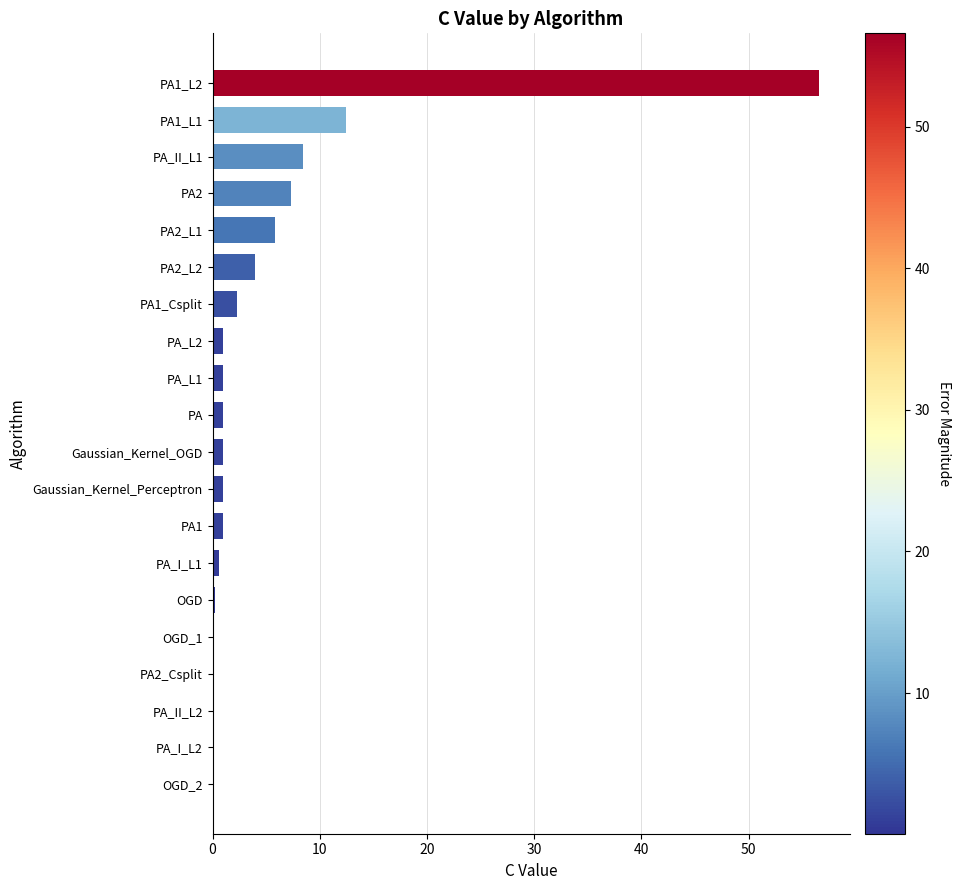

The value at PA2 is 7.3. True or false?

True